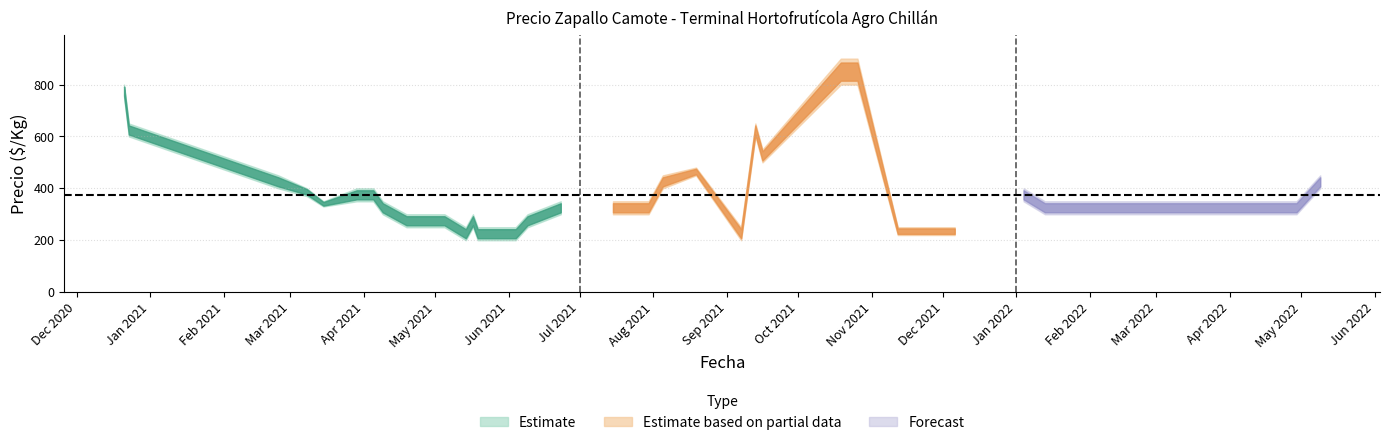

What is the difference between the Precio promedio ponderado values at 2021-11-24 and 2021-07-30?

90